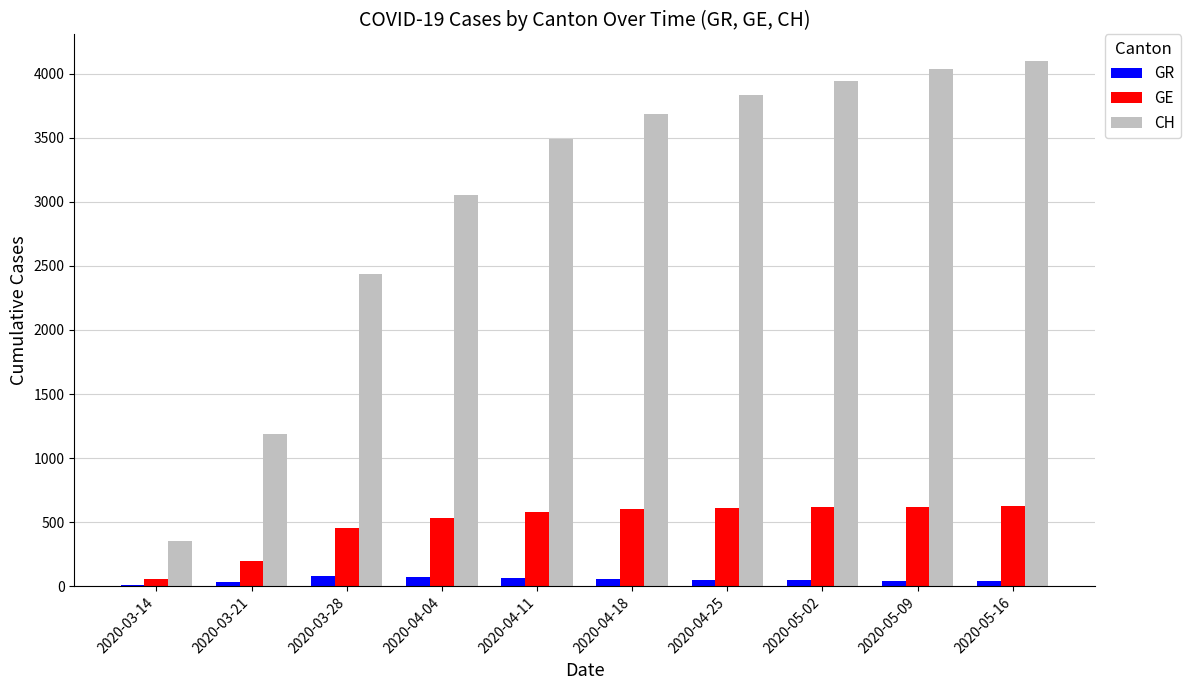

Count the number of data series in this chart.

3